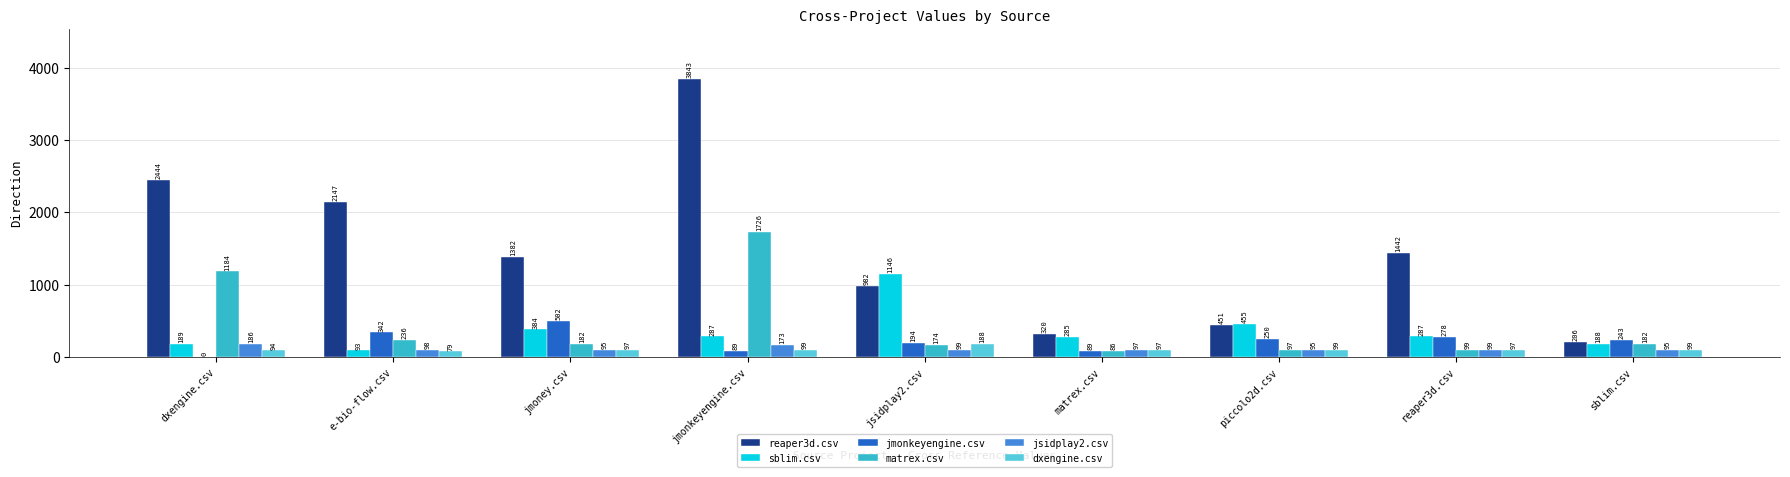

Which category has the highest value in the sblim.csv series?

jsidplay2.csv